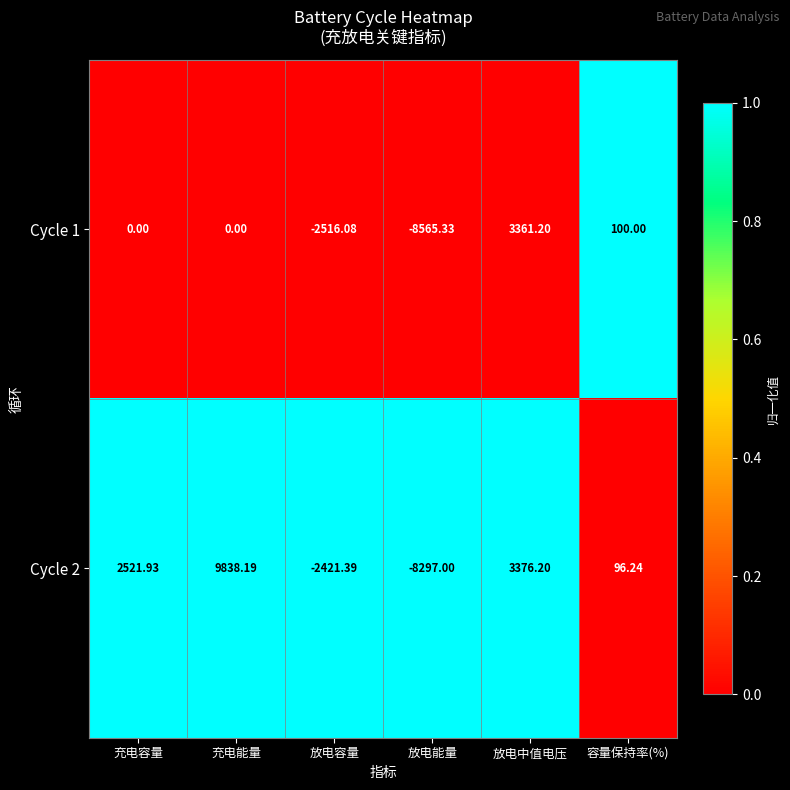

At how many categories does at least one series exceed 0?

4